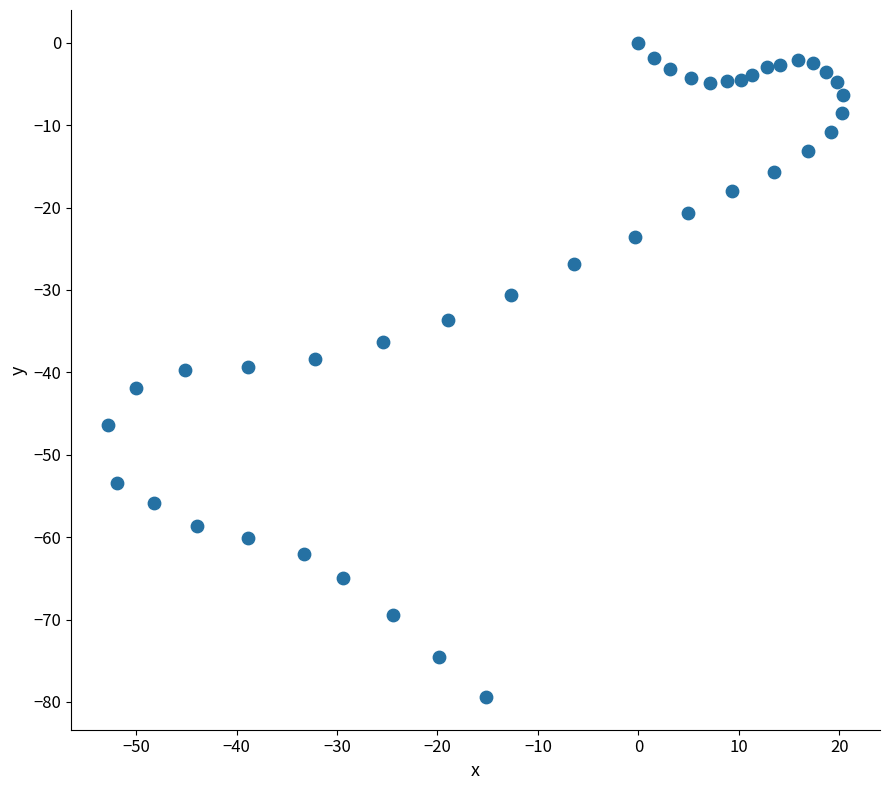

What is the range of Y values (max minus min)?

79.4